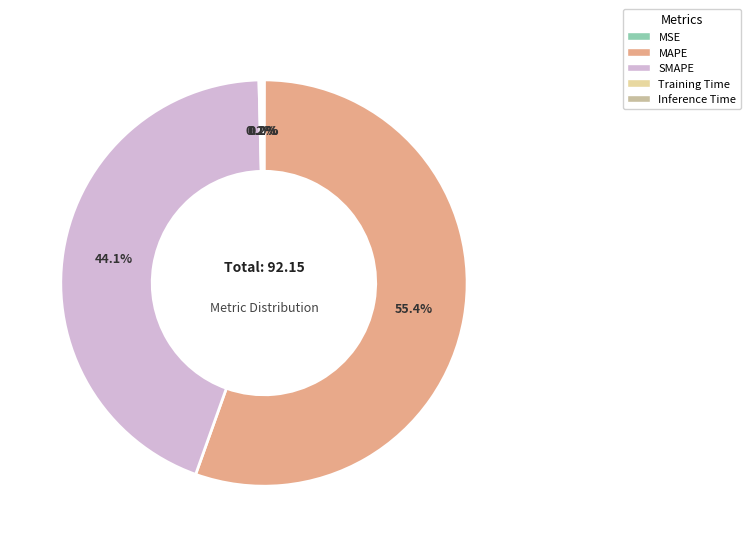

Do SMAPE and MAPE together represent more than half of the pie?

Yes